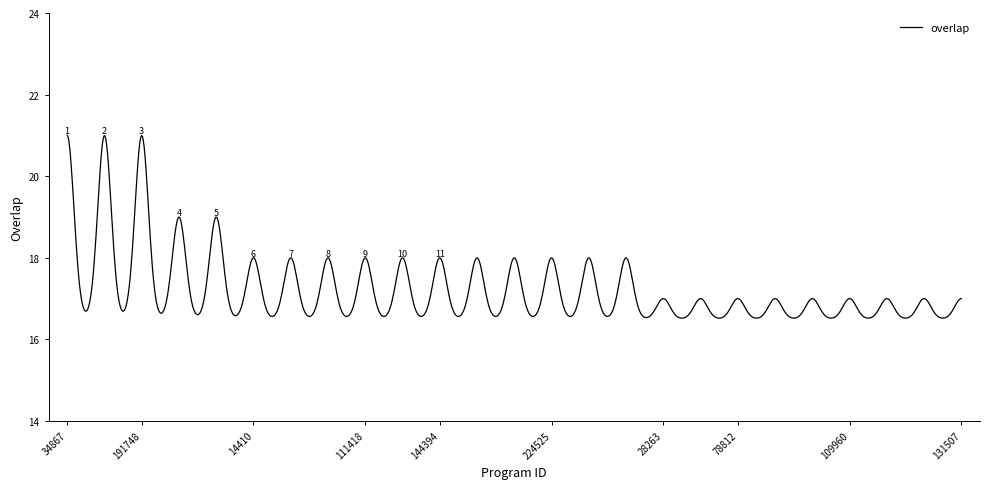

What is the minimum value shown in the chart?

16.5